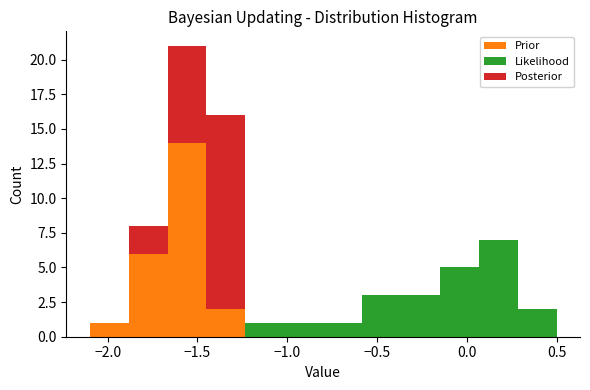

Reading left to right, list every stacked bar in this chart as the range it spans on the x-axis followed by its total height. Neither the bar edges nor the heights are printed on the chart, so give them approximately, as read against the axes.

-2.10 to -1.90: 1
-1.90 to -1.65: 8
-1.65 to -1.45: 21
-1.45 to -1.25: 16
-1.25 to -1.00: 1
-1.00 to -0.80: 1
-0.80 to -0.60: 1
-0.60 to -0.35: 3
-0.35 to -0.15: 3
-0.15 to 0.05: 5
0.05 to 0.30: 7
0.30 to 0.50: 2